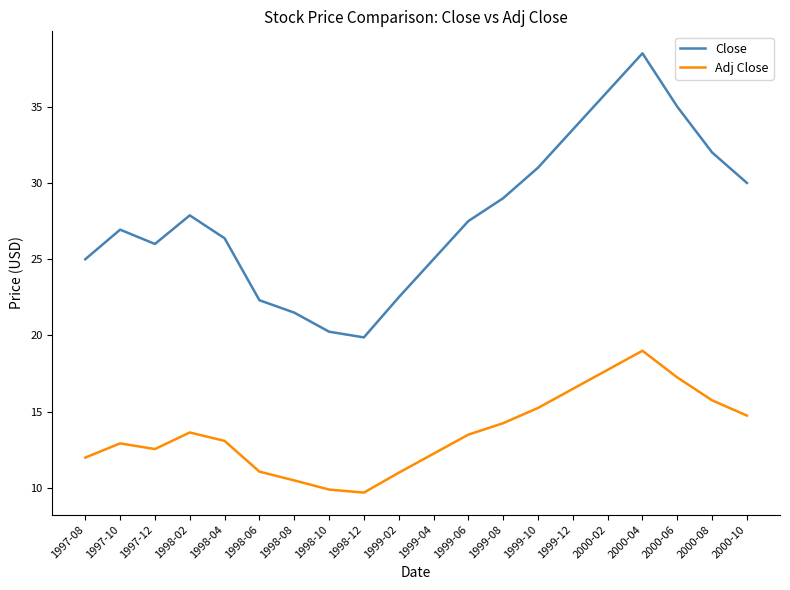

What position from the left is 2000-08?

19